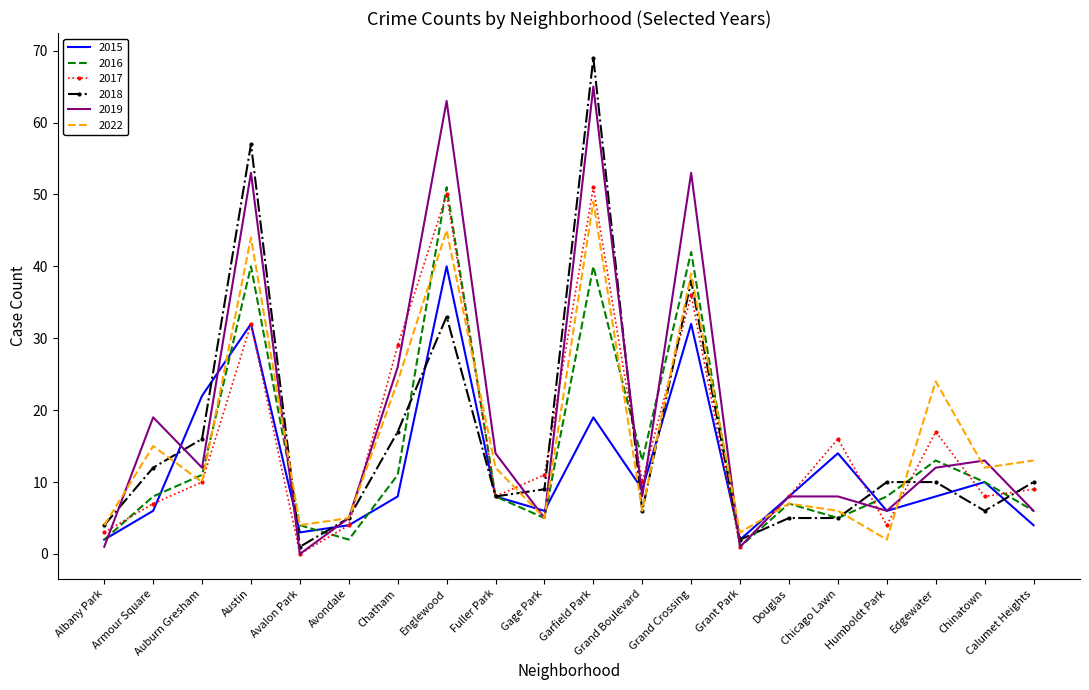

Reading right to left, what are all the values shown in this chart?

2015: Calumet Heights=4	Chinatown=10	Edgewater=8	Humboldt Park=6	Chicago Lawn=14	Douglas=8	Grant Park=2	Grand Crossing=32	Grand Boulevard=9	Garfield Park=19	Gage Park=6	Fuller Park=8	Englewood=40	Chatham=8	Avondale=4	Avalon Park=3	Austin=32	Auburn Gresham=22	Armour Square=6	Albany Park=2
2016: Calumet Heights=6	Chinatown=10	Edgewater=13	Humboldt Park=8	Chicago Lawn=5	Douglas=7	Grant Park=1	Grand Crossing=42	Grand Boulevard=13	Garfield Park=40	Gage Park=5	Fuller Park=8	Englewood=51	Chatham=11	Avondale=2	Avalon Park=4	Austin=40	Auburn Gresham=11	Armour Square=8	Albany Park=2
2017: Calumet Heights=9	Chinatown=8	Edgewater=17	Humboldt Park=4	Chicago Lawn=16	Douglas=8	Grant Park=1	Grand Crossing=36	Grand Boulevard=10	Garfield Park=51	Gage Park=11	Fuller Park=8	Englewood=50	Chatham=29	Avondale=4	Avalon Park=0	Austin=32	Auburn Gresham=10	Armour Square=7	Albany Park=3
2018: Calumet Heights=10	Chinatown=6	Edgewater=10	Humboldt Park=10	Chicago Lawn=5	Douglas=5	Grant Park=2	Grand Crossing=38	Grand Boulevard=6	Garfield Park=69	Gage Park=9	Fuller Park=8	Englewood=33	Chatham=17	Avondale=5	Avalon Park=1	Austin=57	Auburn Gresham=16	Armour Square=12	Albany Park=4
2019: Calumet Heights=6	Chinatown=13	Edgewater=12	Humboldt Park=6	Chicago Lawn=8	Douglas=8	Grant Park=1	Grand Crossing=53	Grand Boulevard=8	Garfield Park=65	Gage Park=5	Fuller Park=14	Englewood=63	Chatham=26	Avondale=5	Avalon Park=0	Austin=53	Auburn Gresham=12	Armour Square=19	Albany Park=1
2022: Calumet Heights=13	Chinatown=12	Edgewater=24	Humboldt Park=2	Chicago Lawn=6	Douglas=7	Grant Park=3	Grand Crossing=39	Grand Boulevard=6	Garfield Park=49	Gage Park=5	Fuller Park=12	Englewood=45	Chatham=24	Avondale=5	Avalon Park=4	Austin=44	Auburn Gresham=10	Armour Square=15	Albany Park=4